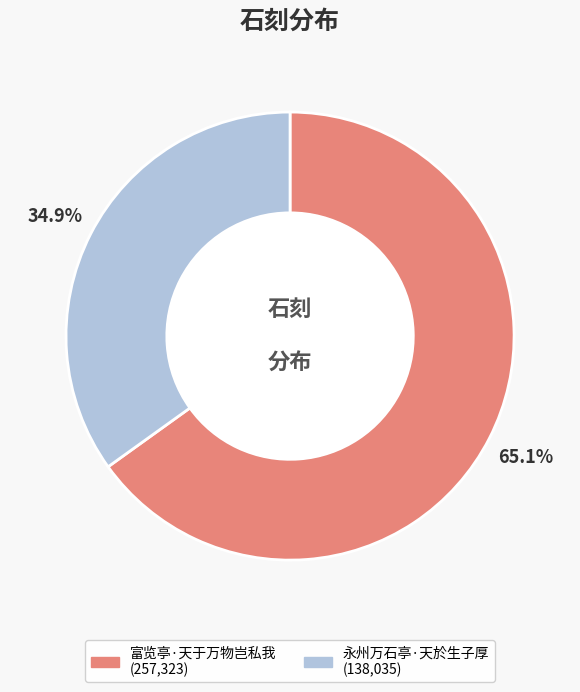

What is the smallest slice in the pie chart?

永州万石亭·天於生子厚